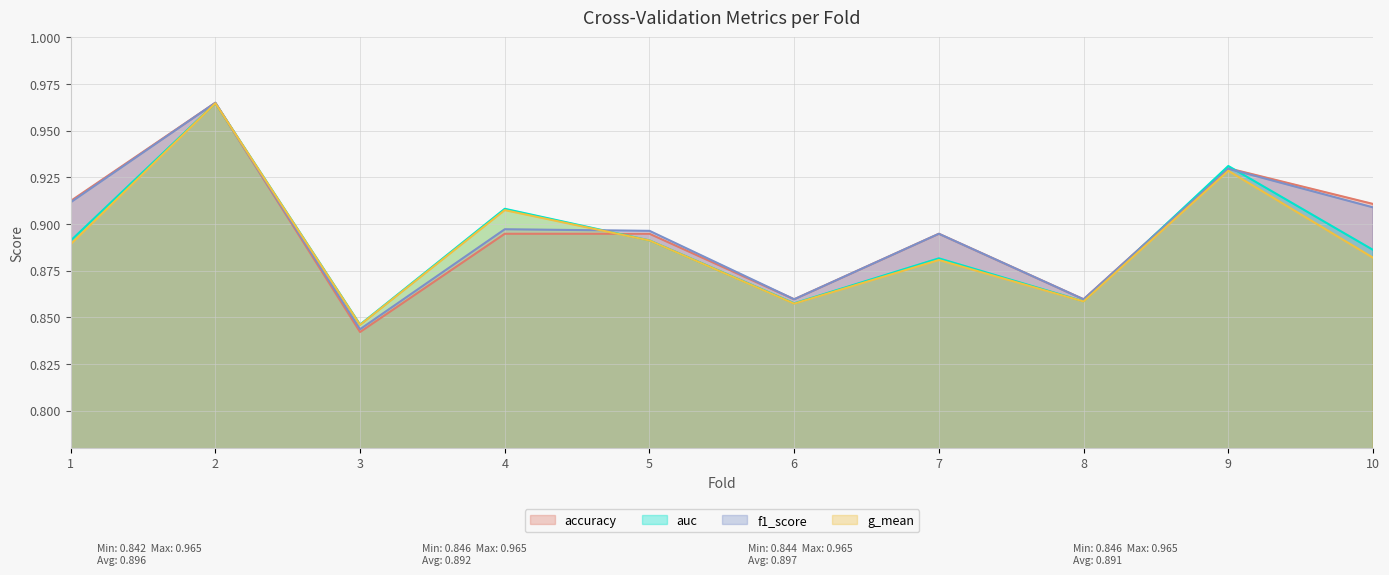

What is the average value of the accuracy series?

0.9